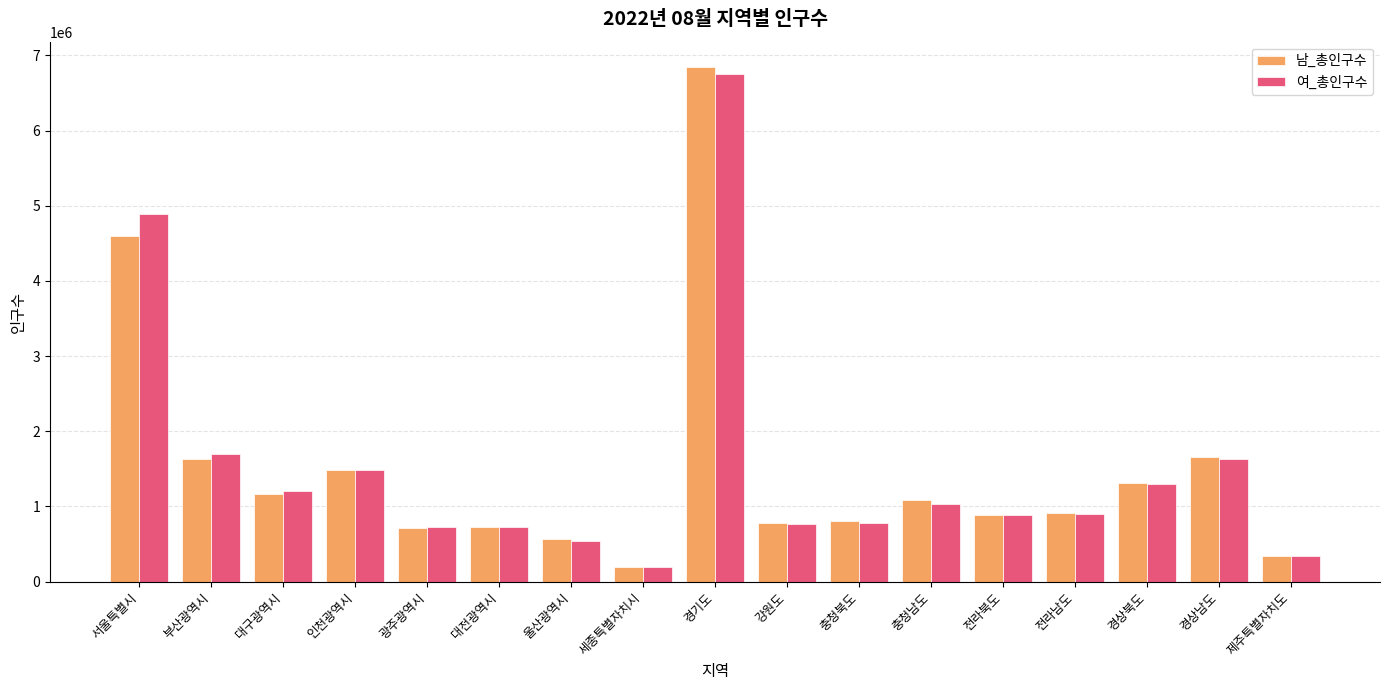

What is the difference between the 여_총인구수 values at 대전광역시 and 경상북도?

567787